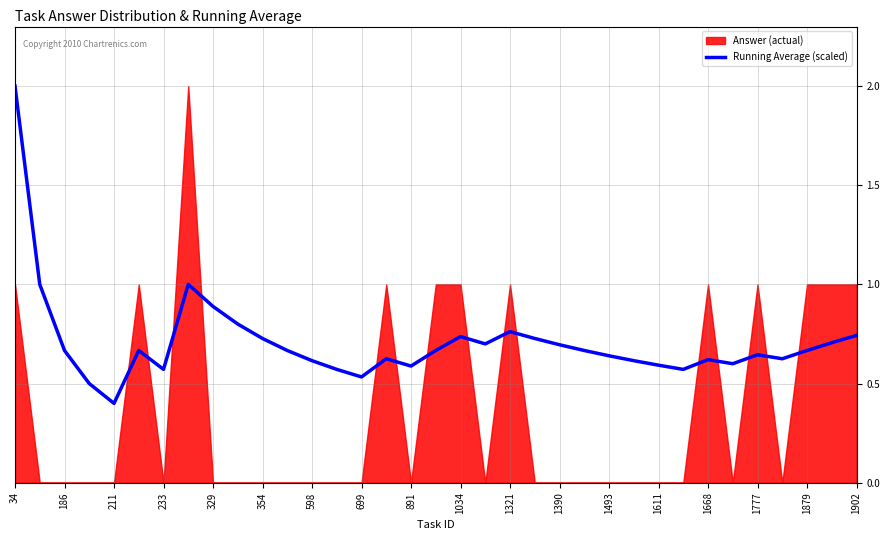

What is the average value?

0.7